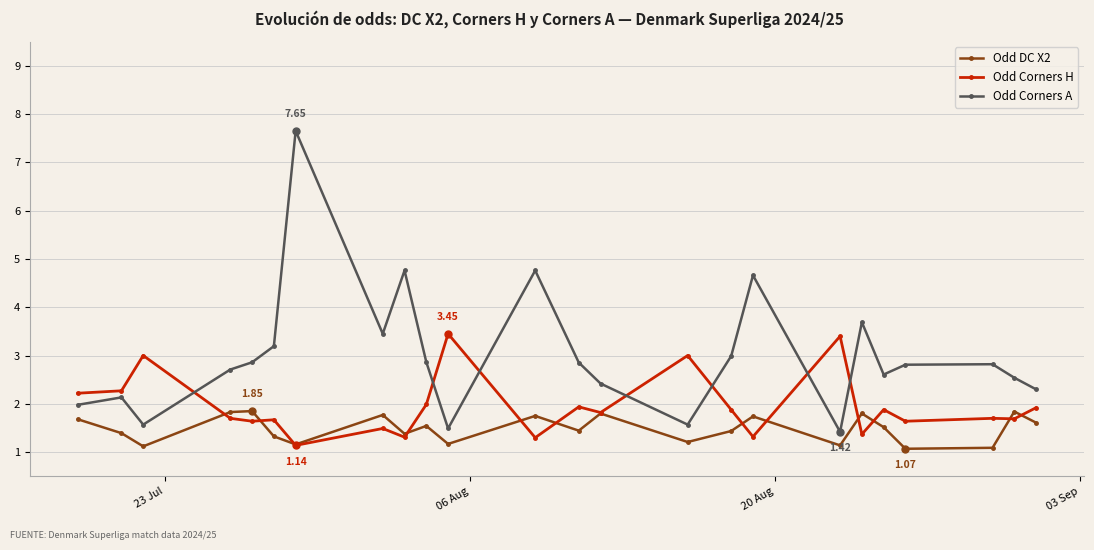

Rank the series by their average value, from lowest to highest.

Odd DC X2, Odd Corners H, Odd Corners A